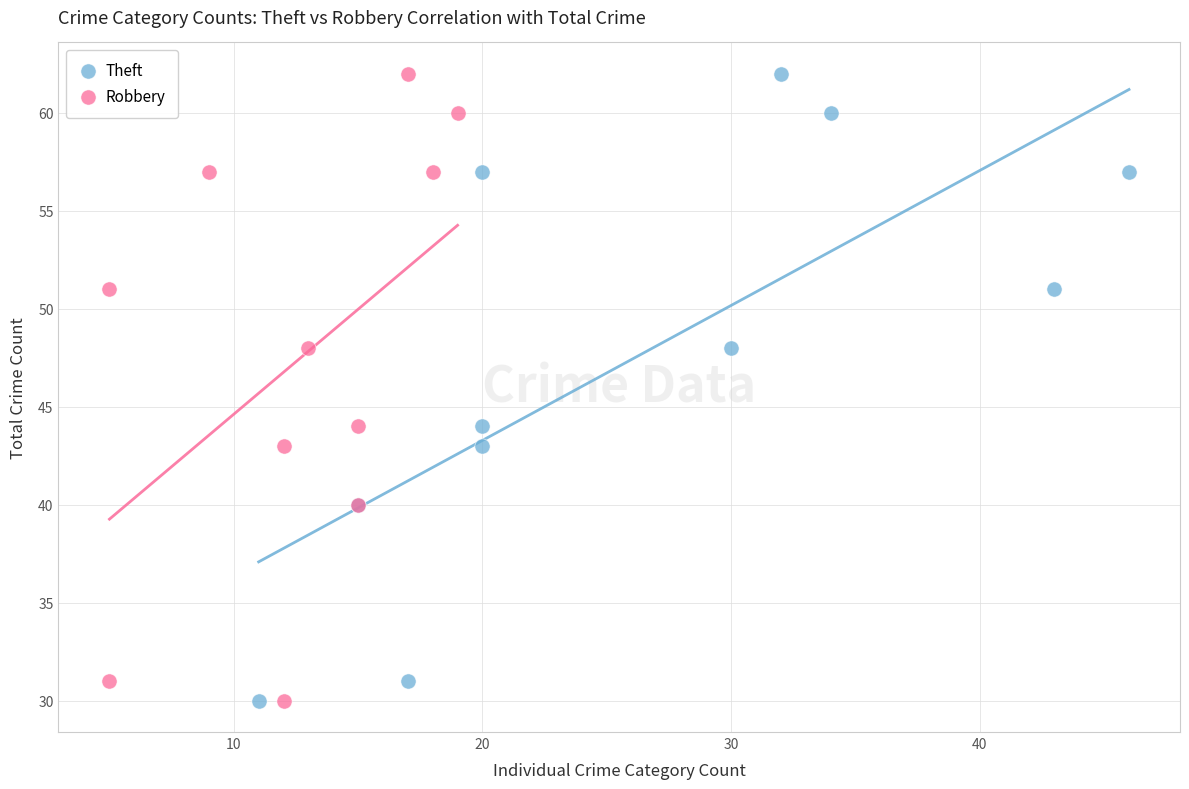

What are all the series names shown in the legend?

Theft, Robbery